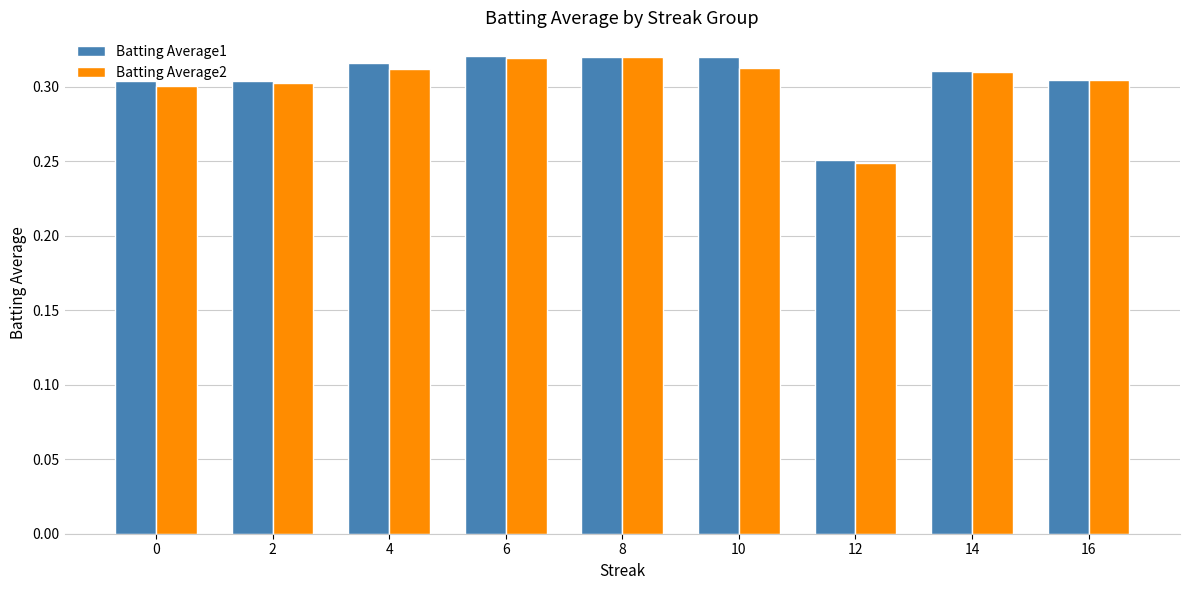

What is the sum of all Batting Average2 values?

2.7